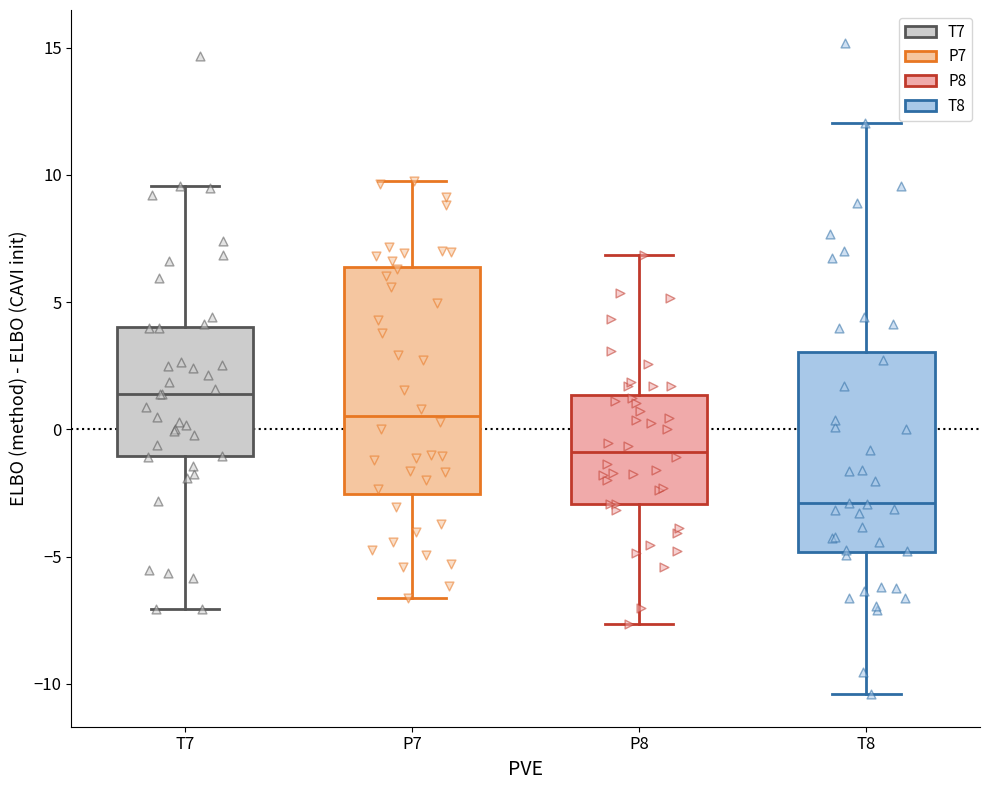

Reading left to right, read every box against the y-axis: the position of its median line, the range the box covers, and the ends of its whiskers. The values are not printed on the chart, so give them approximately, as read against the axis.

T7: median 1.5, box -1.0 to 4.0, whiskers -7.0 to 9.5
P7: median 0.5, box -2.5 to 6.5, whiskers -6.5 to 10.0
P8: median -1.0, box -3.0 to 1.5, whiskers -7.5 to 7.0
T8: median -3.0, box -5.0 to 3.0, whiskers -10.5 to 12.0